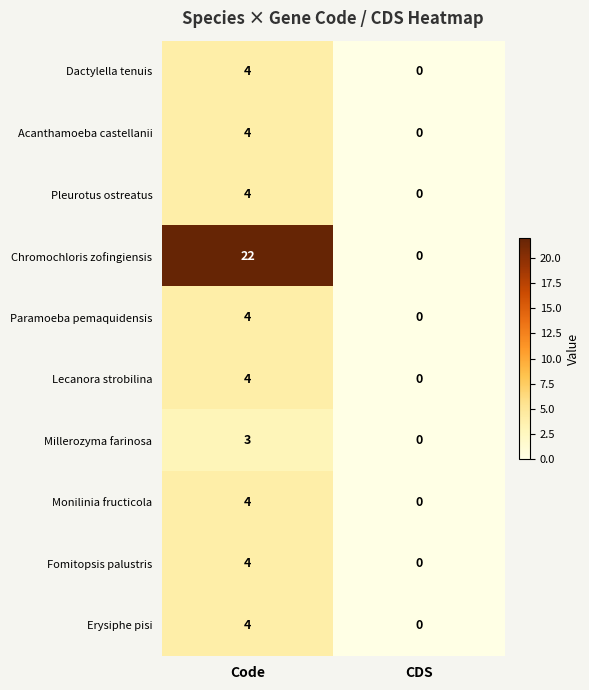

What is the difference between the maximum and minimum values in the Paramoeba pemaquidensis series?

4